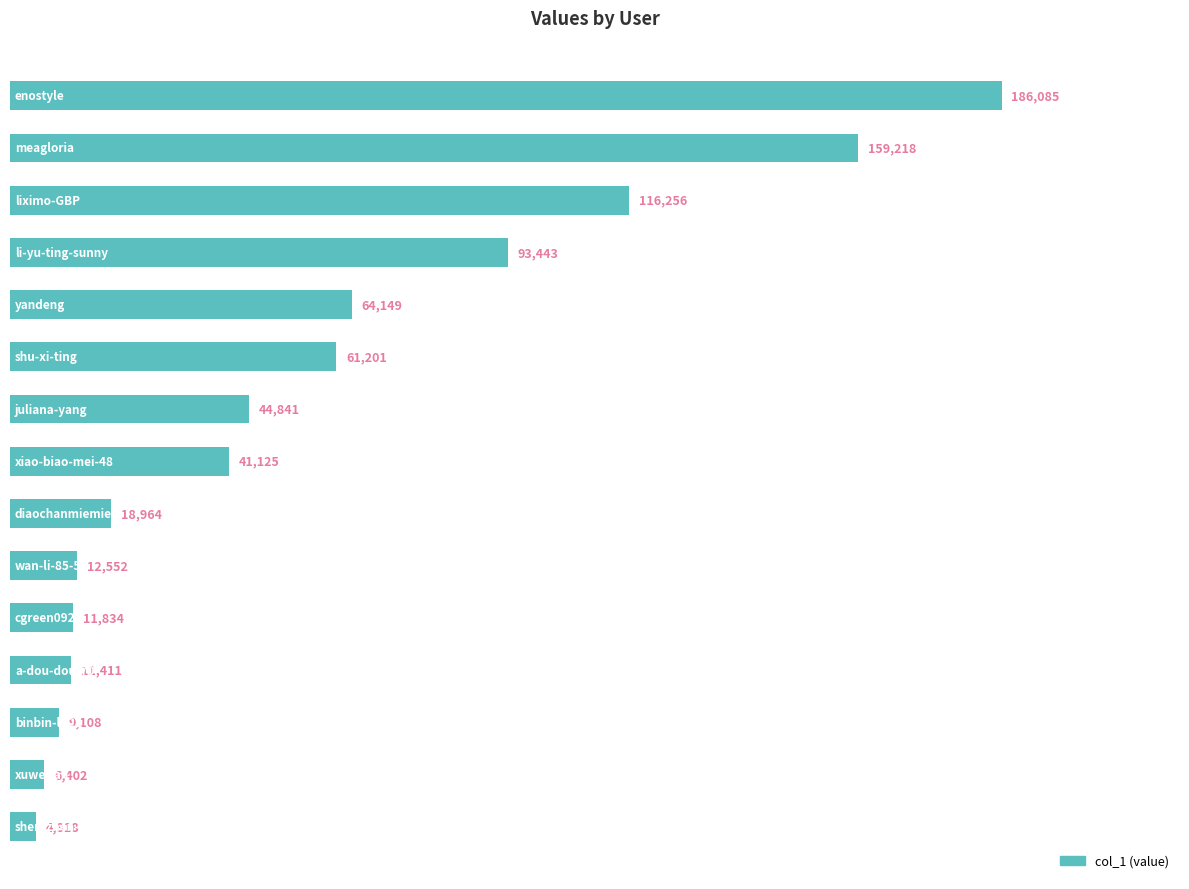

What is the difference between the second highest and minimum values?

154400